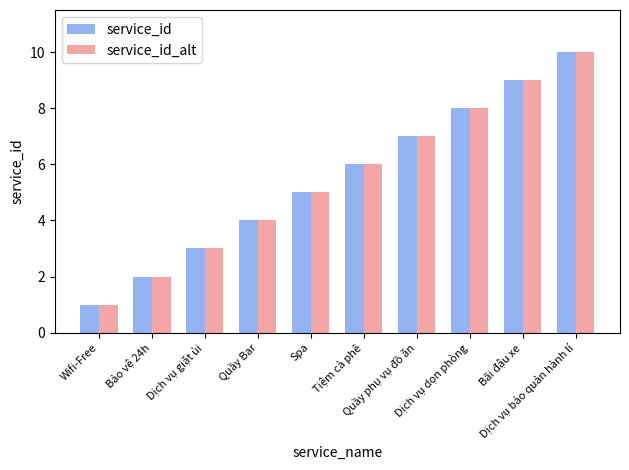

What is the label of the 4th bar from the left?

Quầy Bar